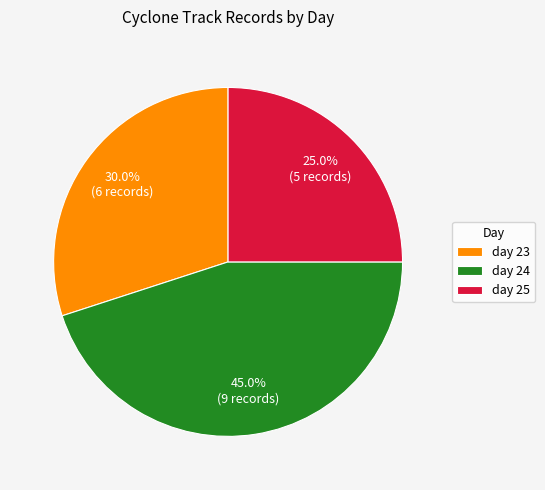

What percentage do day 24 and day 25 together represent?

70.0%